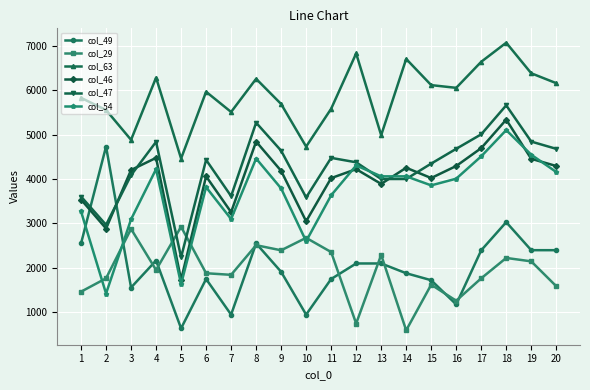

True or false: col_49 and col_63 intersect in this chart.

False